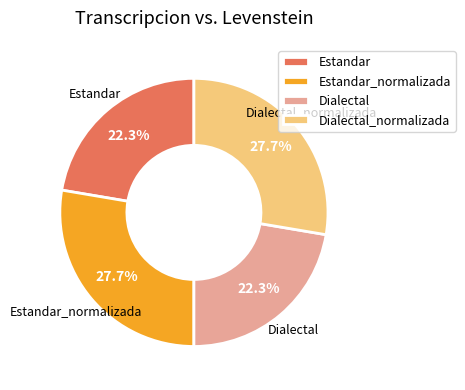

The Estandar_normalizada slice represents 28% of the pie. True or false?

True